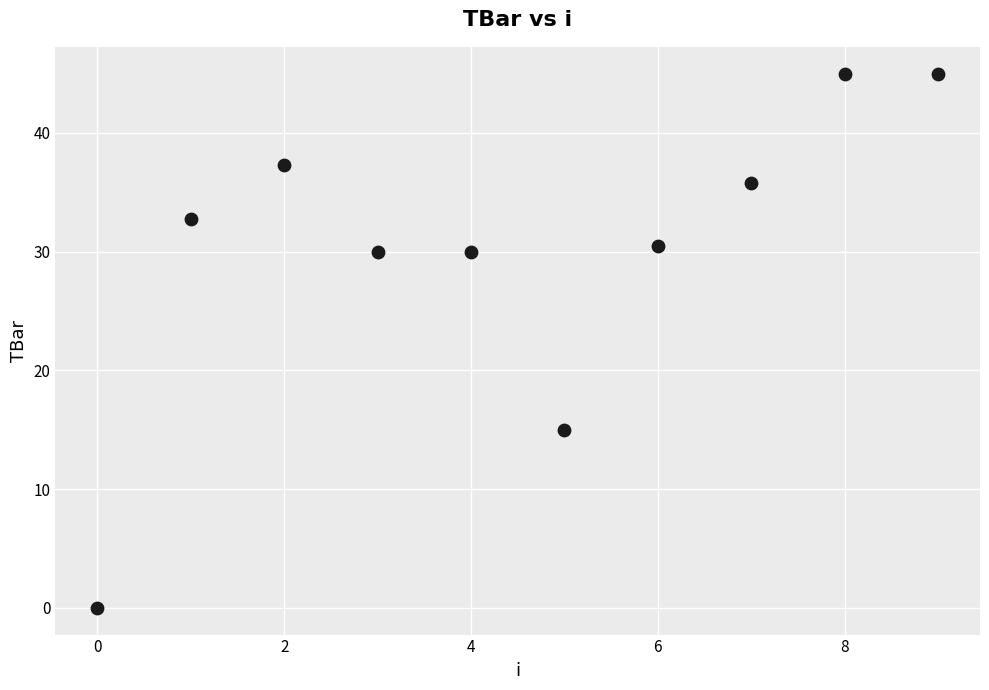

What Y value in the scatter plot is closest to 22?

15.0